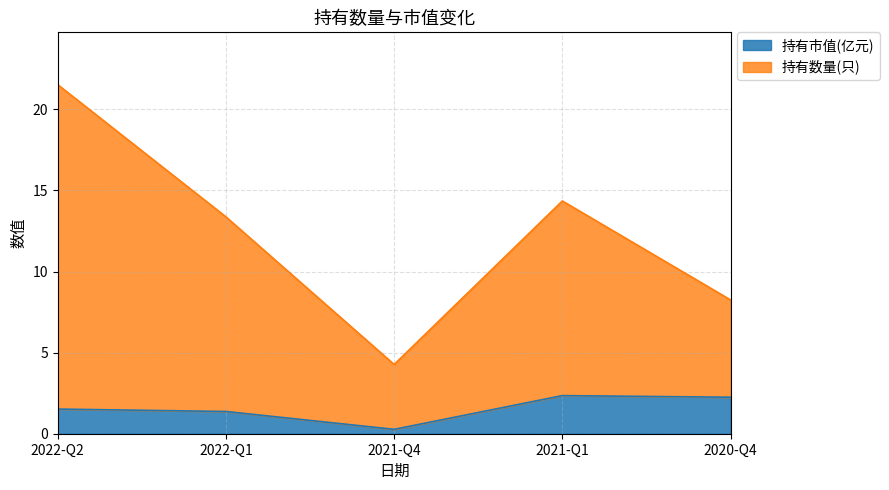

What is the approximate value of 持有市值(亿元) at 2021-Q4?

0.3